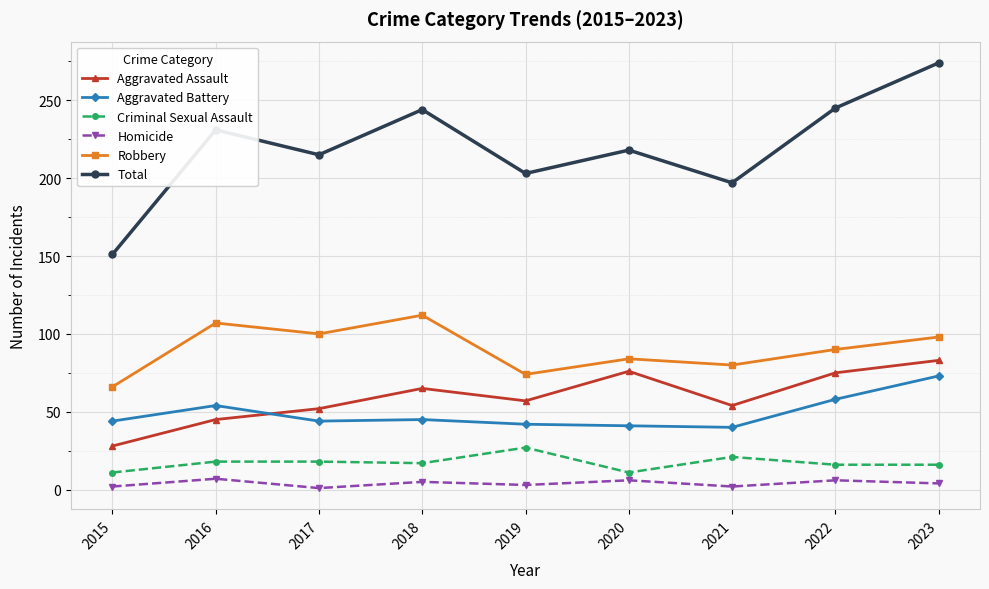

Which series has the widest spread of values?

Total